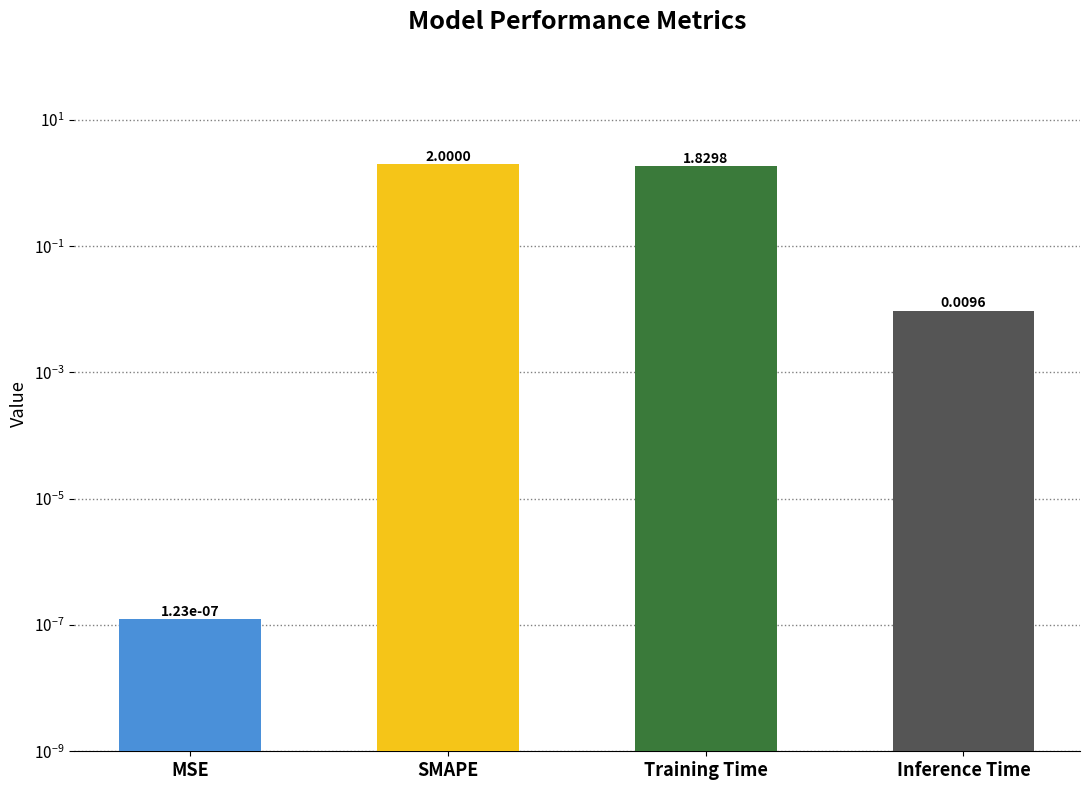

Between MSE and Training Time, which is larger?

Training Time